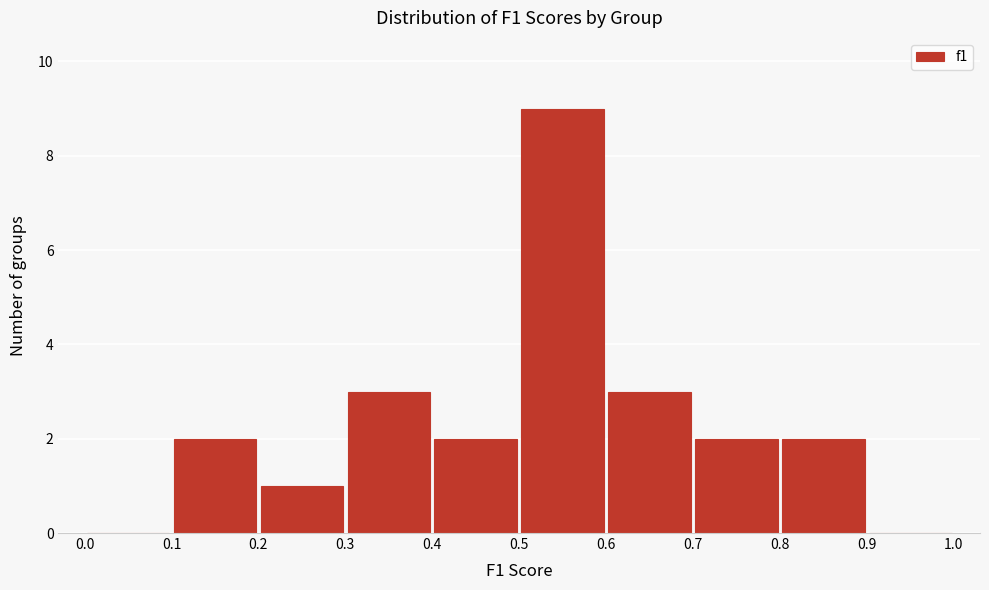

Over which range of the x-axis is the bar tallest?

0.5 to 0.6